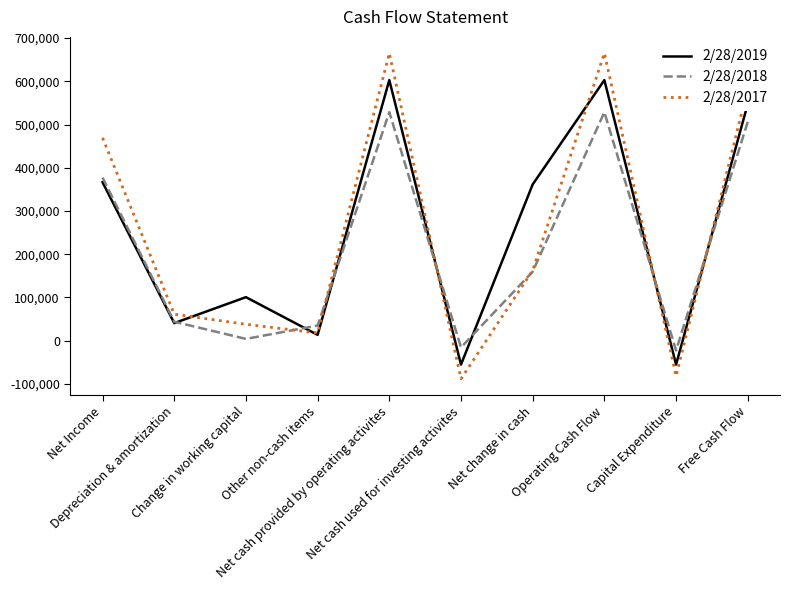

What is the lowest value of the 2/28/2018 series?

-22557